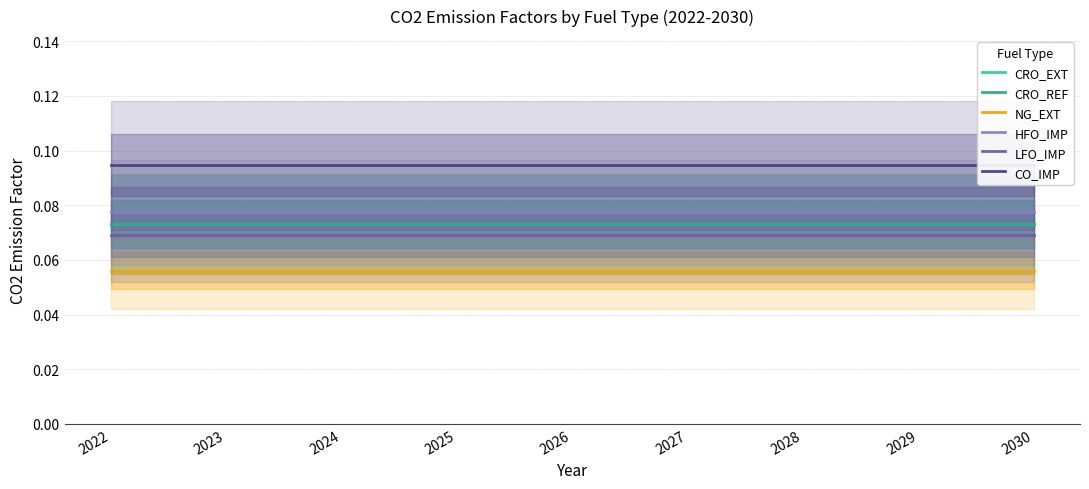

What is the total value across all series at 2030?

0.4